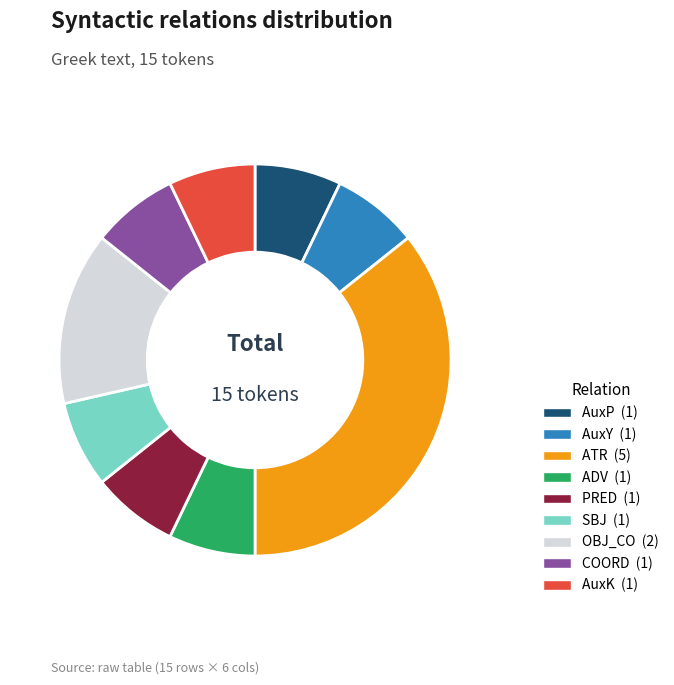

What is the largest slice in the pie chart?

ATR